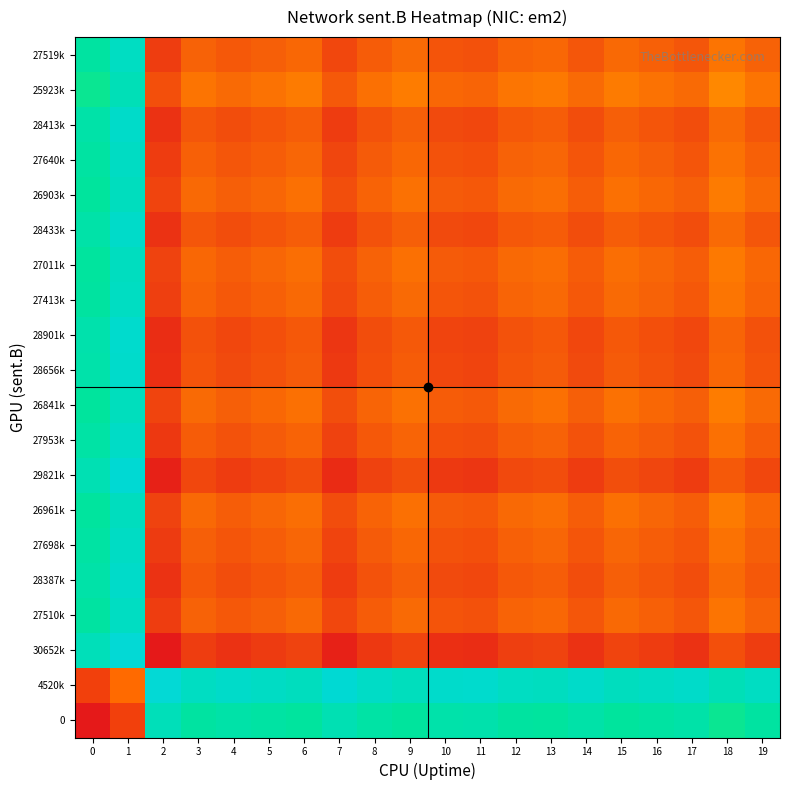

How many distinct data groups are displayed?

20